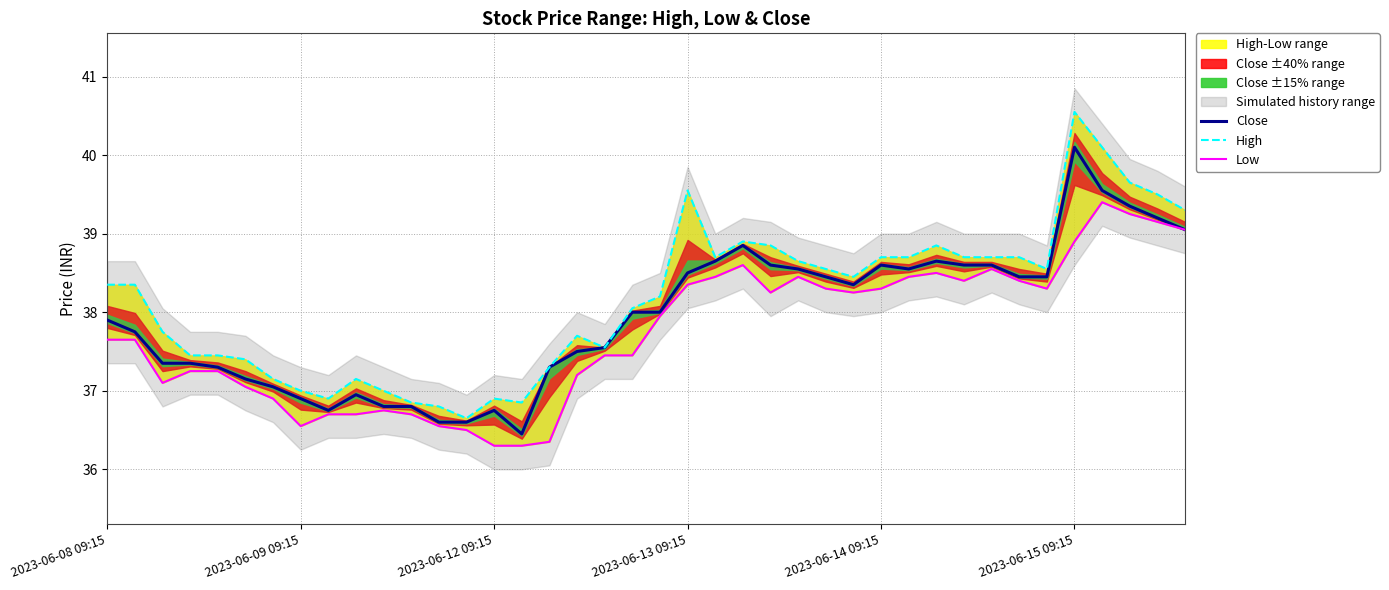

Where is the first local minimum for Close?

8